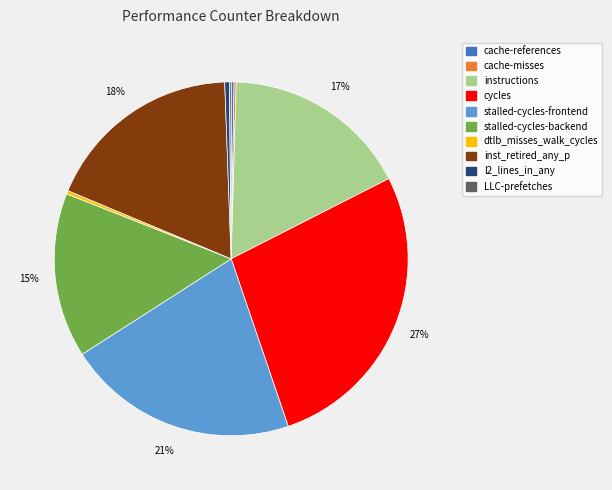

Does cycles represent more than half of the total?

No